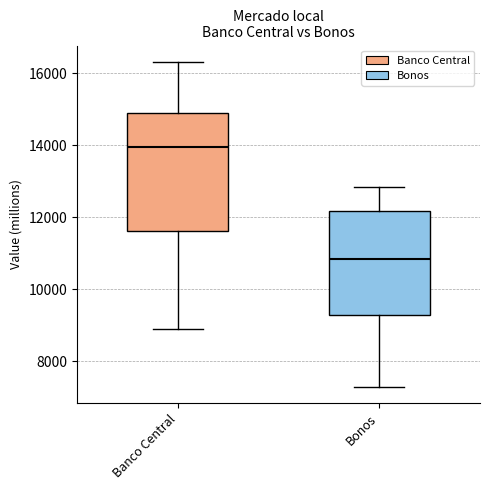

Where does the median line of the box for Banco Central sit on the y-axis? The values are not printed on the chart, so give them approximately, as read against the axis.

14000